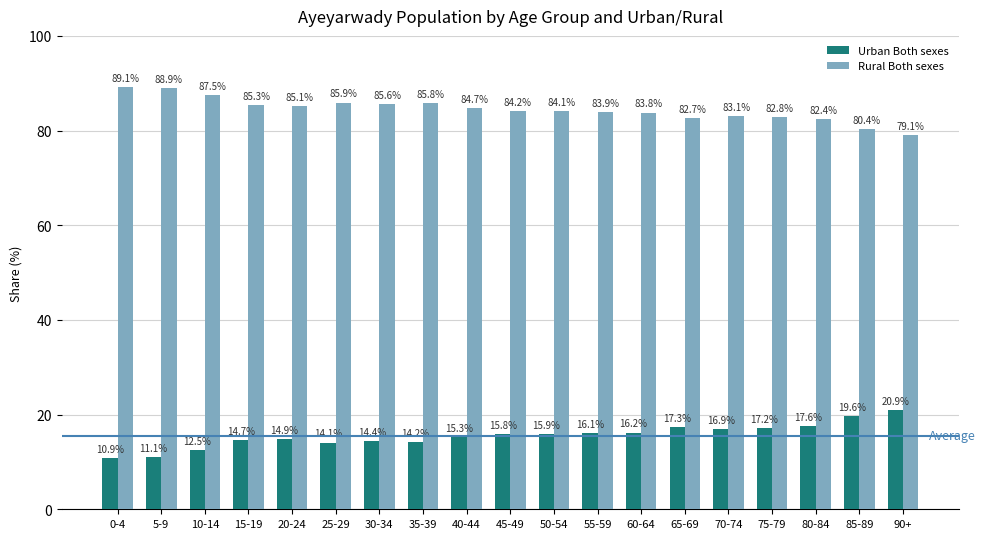

At which label does Rural Both sexes reach its minimum?

90+